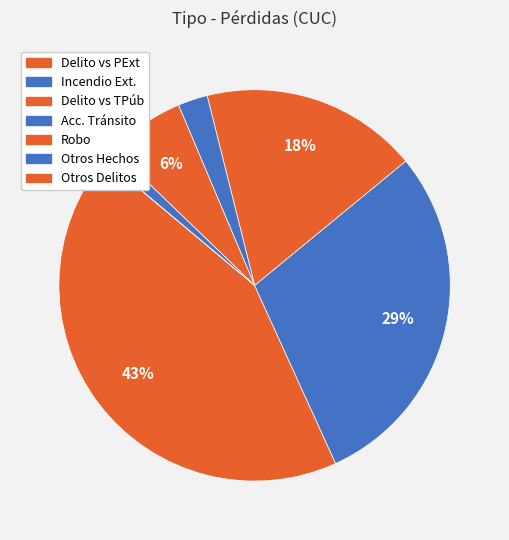

What is the change in value from Delito vs TPúb to Robo?

-1864.8